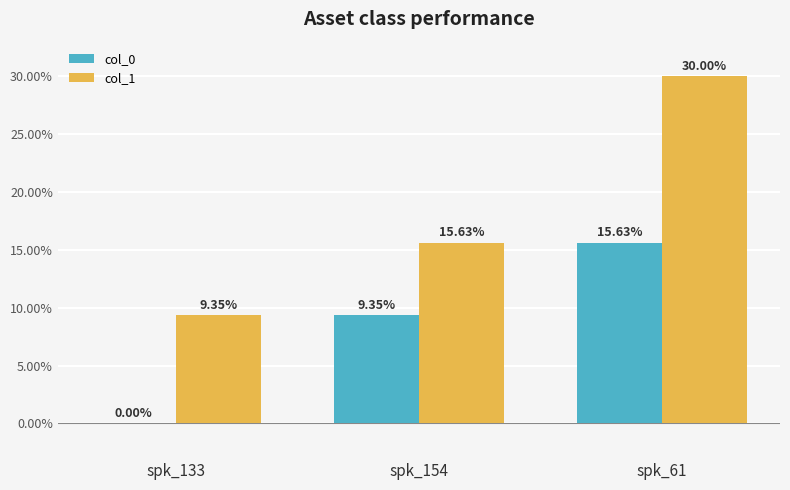

Which series changed the most between spk_154 and spk_61?

col_1